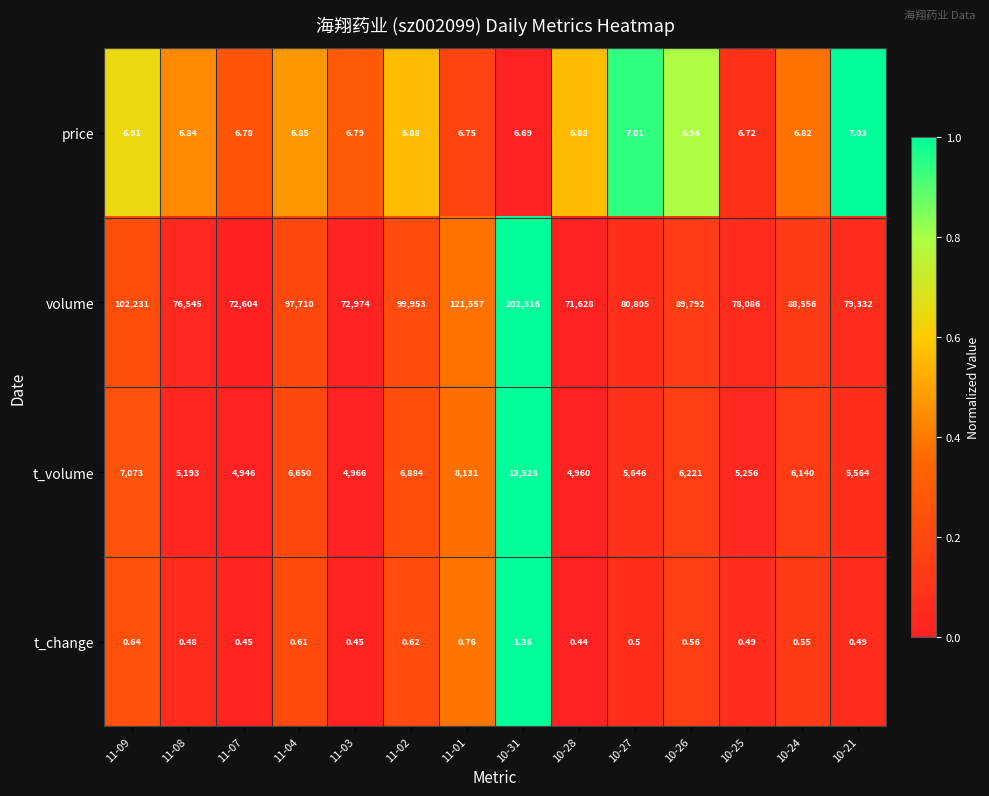

Rank the series by their maximum value, from highest to lowest.

volume, t_volume, price, t_change